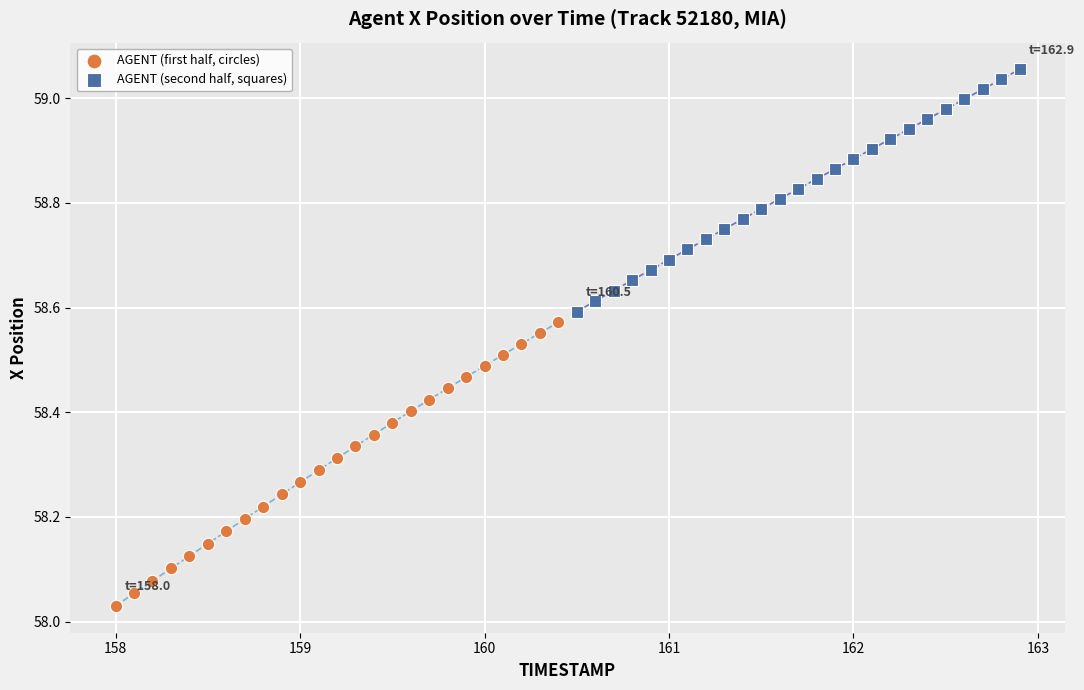

Which series has the largest Y range (max minus min)?

AGENT (first half, circles)